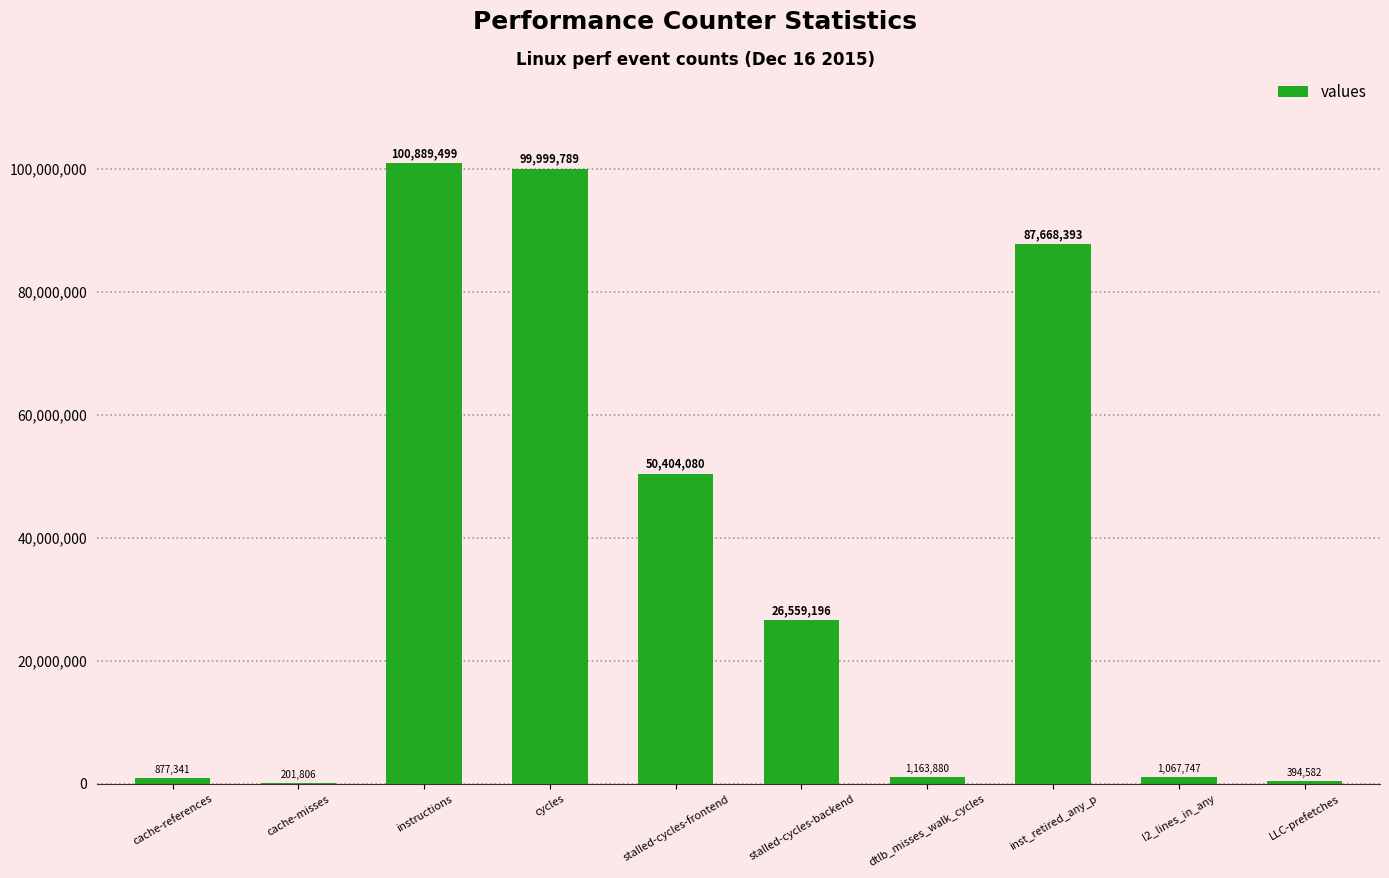

What is the average value?

36922631